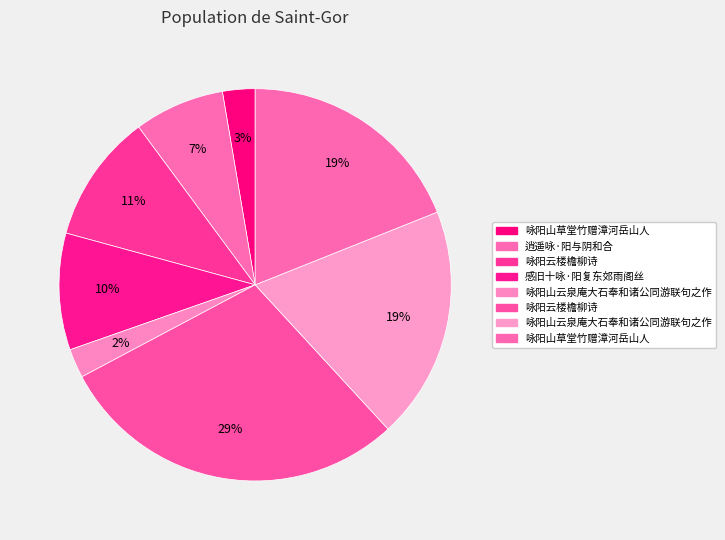

Which category has the biggest portion of the pie?

咏阳云楼檐柳诗